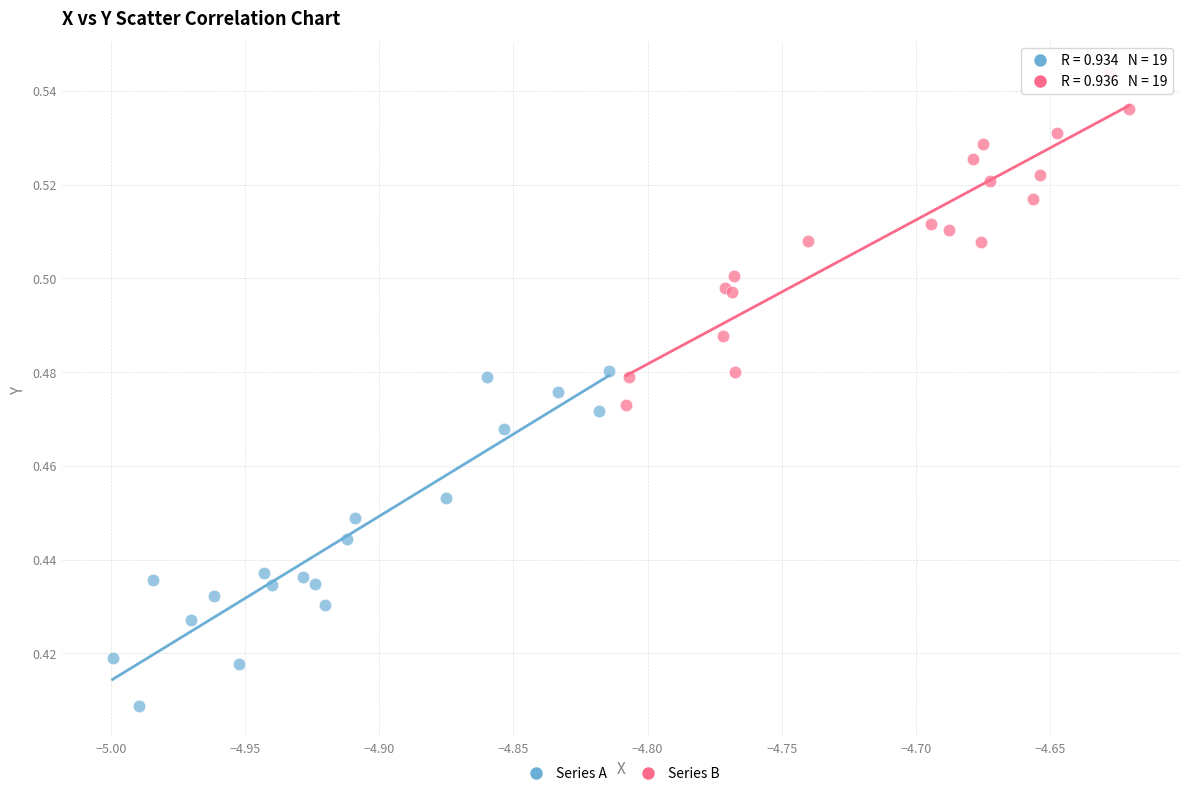

Which series contains the highest Y value?

Series B